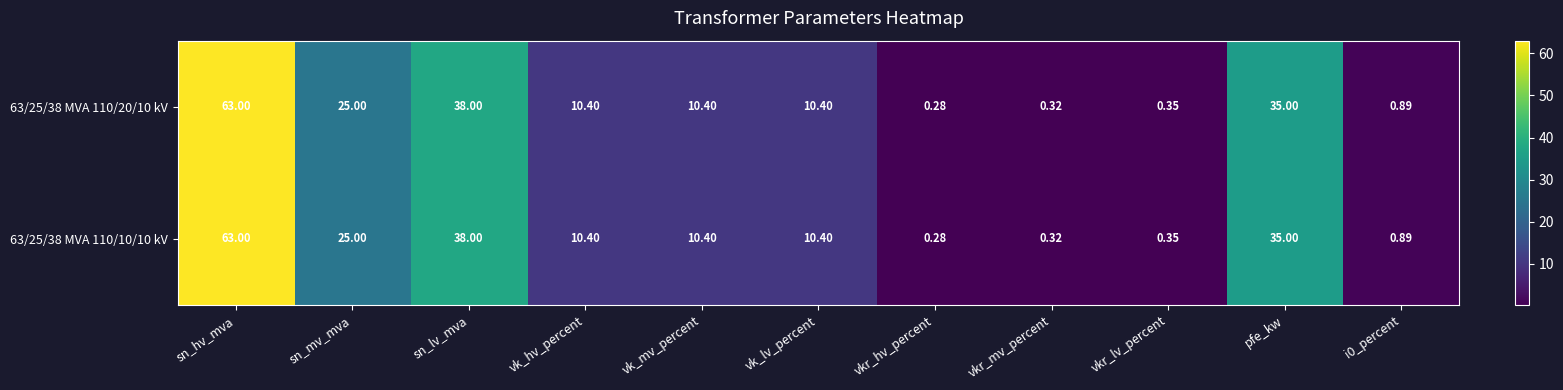

At which label is 63/25/38 MVA 110/10/10 kV closest to 31?

pfe_kw